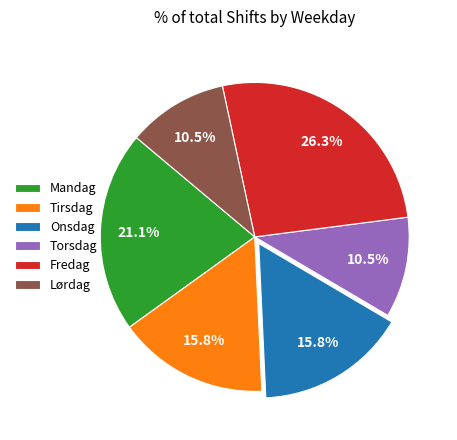

What percentage is the Onsdag slice, to the nearest percent?

16%